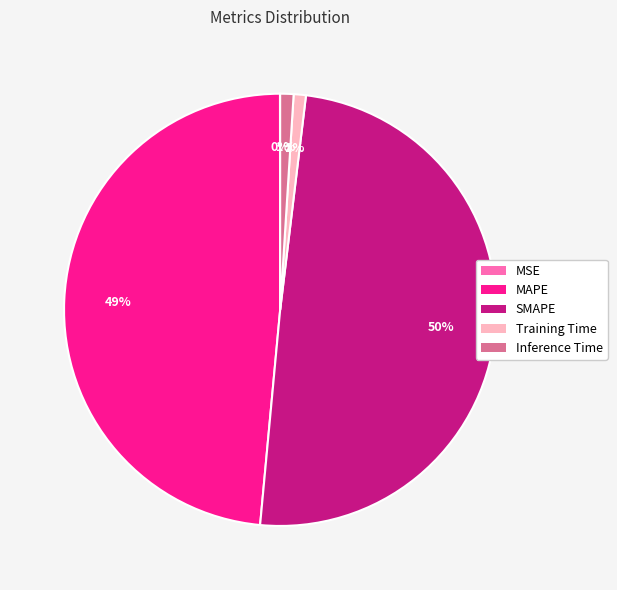

Between Inference Time and MAPE, which is larger?

MAPE